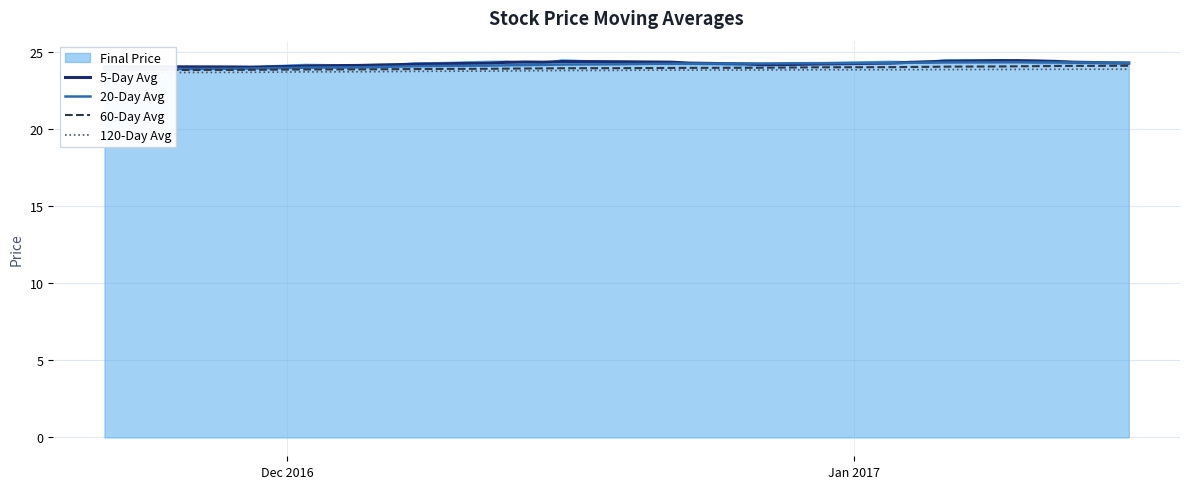

True or false: 20-Day Avg and 5-Day Avg cross at least once.

True